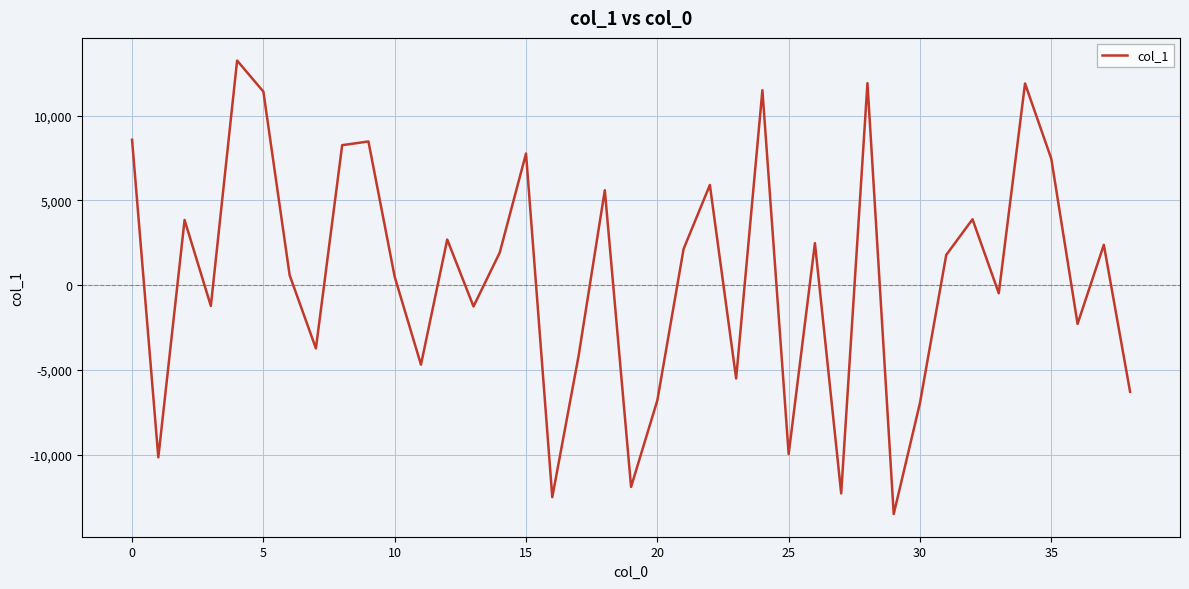

What is the minimum value shown in the chart?

-13511.1